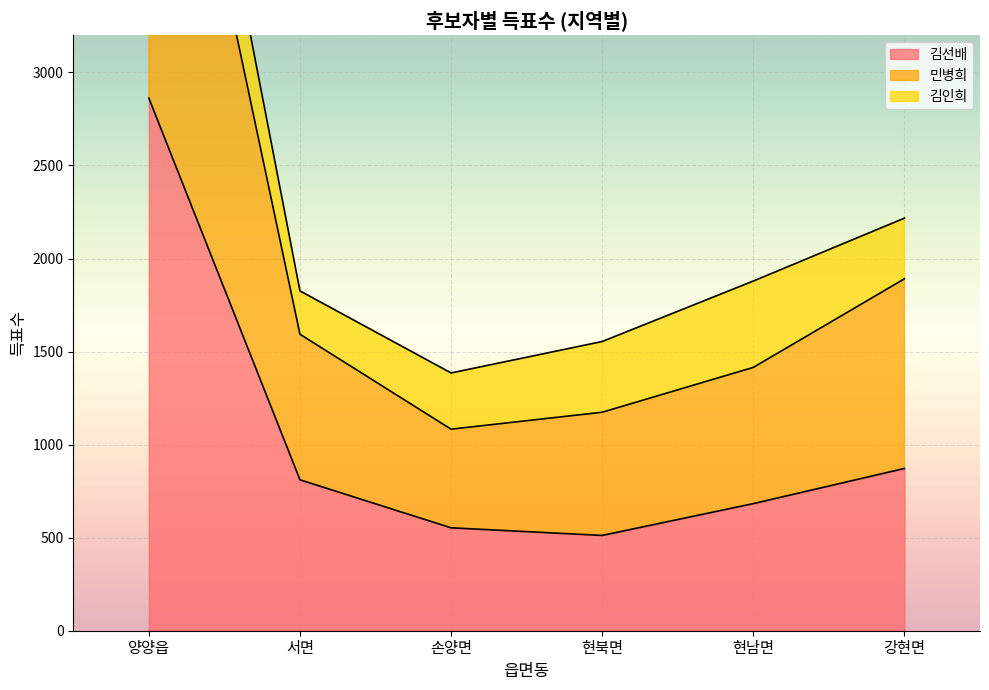

Which category has the highest value in the 김선배 series?

양양읍